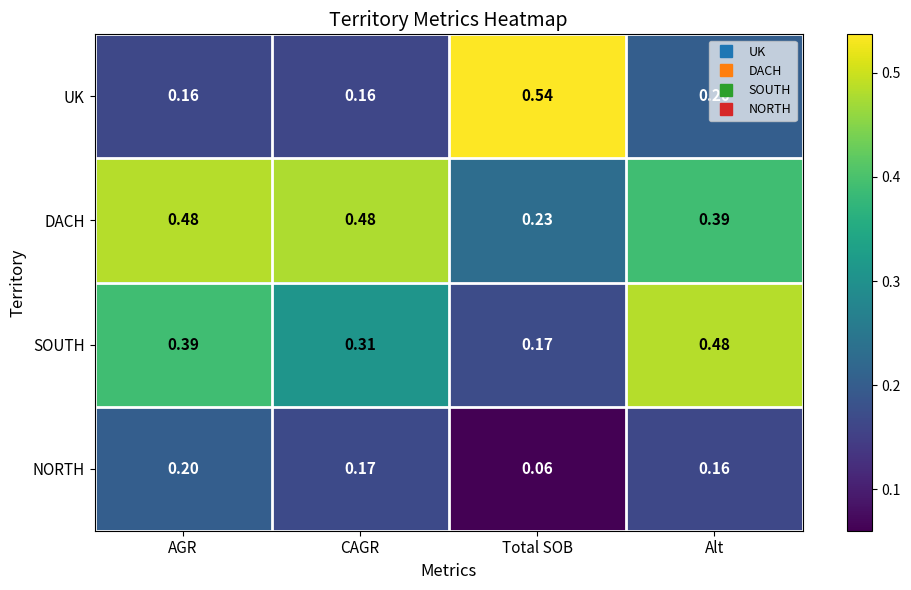

Rank the categories by NORTH value from highest to lowest.

AGR, CAGR, Alt, Total SOB